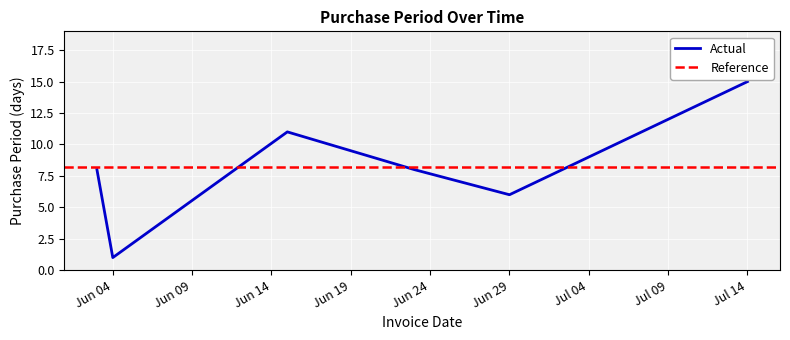

Where does the data first go above 8?

2015-06-15